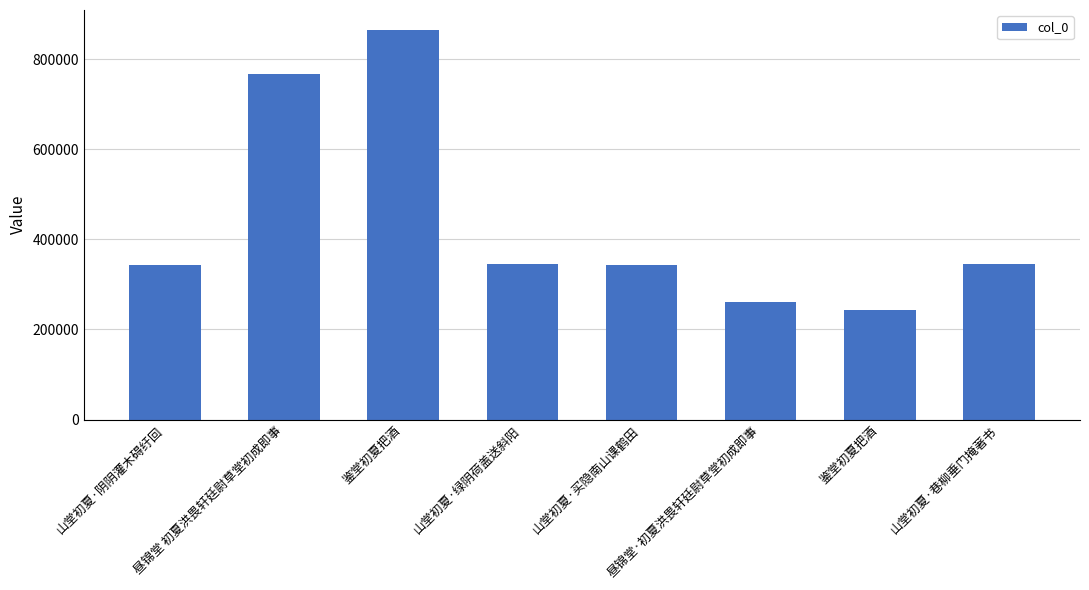

Rank the categories by value from lowest to highest.

鉴堂初夏把酒, 昼锦堂·初夏洪畏轩廷尉草堂初成即事, 山堂初夏·买隐南山课鹤田, 山堂初夏·阴阴灌木碍纡回, 山堂初夏·绿阴荷盖送斜阳, 山堂初夏·巷柳垂门掩著书, 昼锦堂 初夏洪畏轩廷尉草堂初成即事, 鉴堂初夏把酒